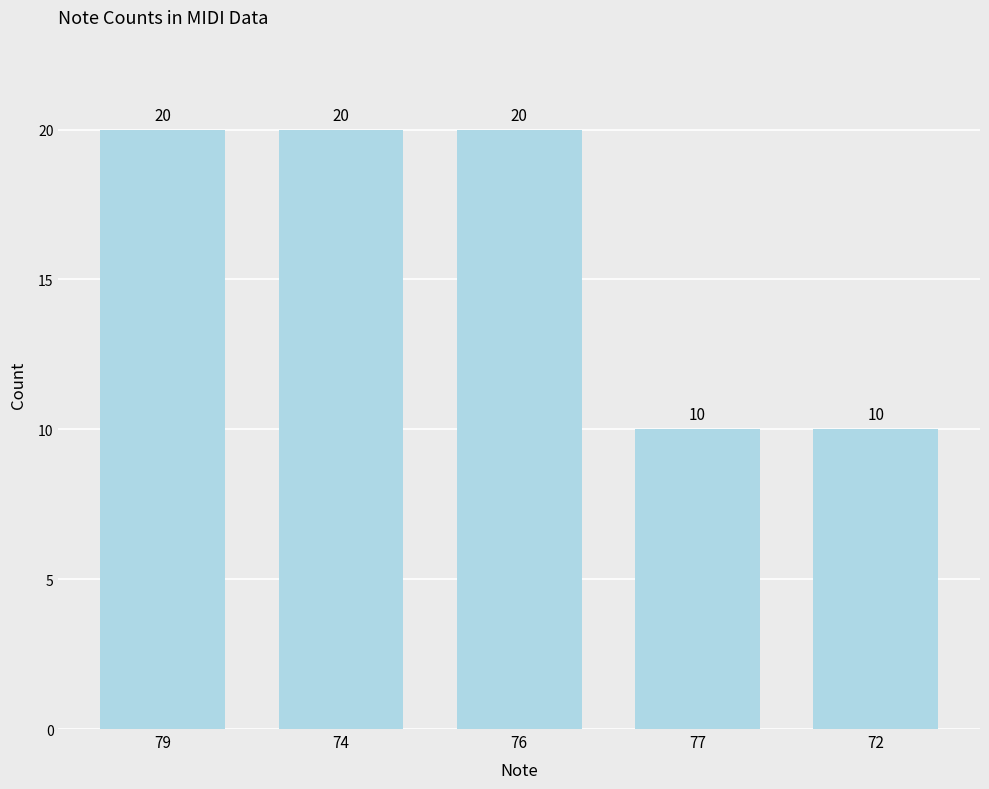

What is the minimum value shown in the chart?

10